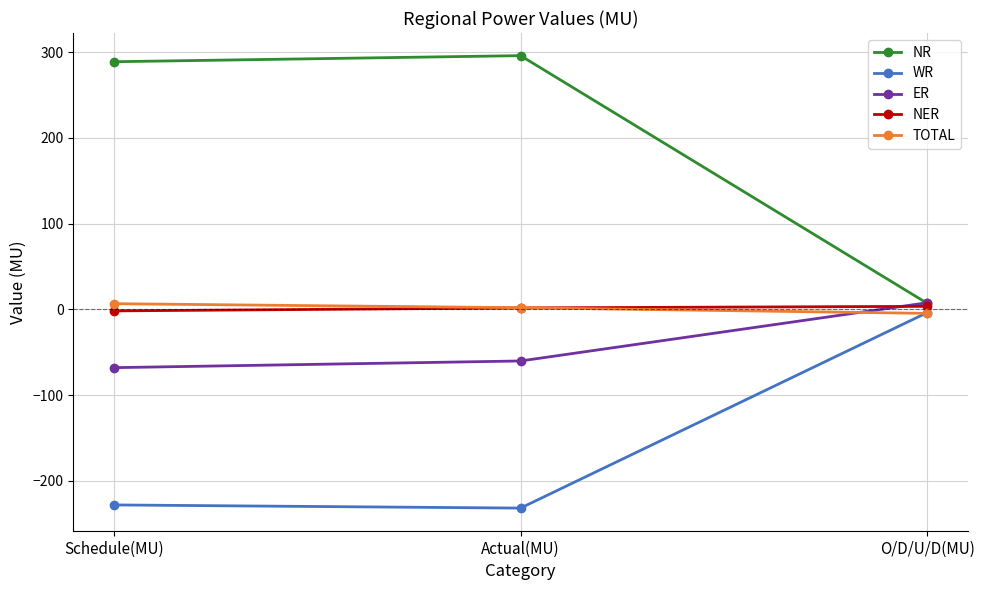

The NR series shows 295.9 at Actual(MU). True or false?

True